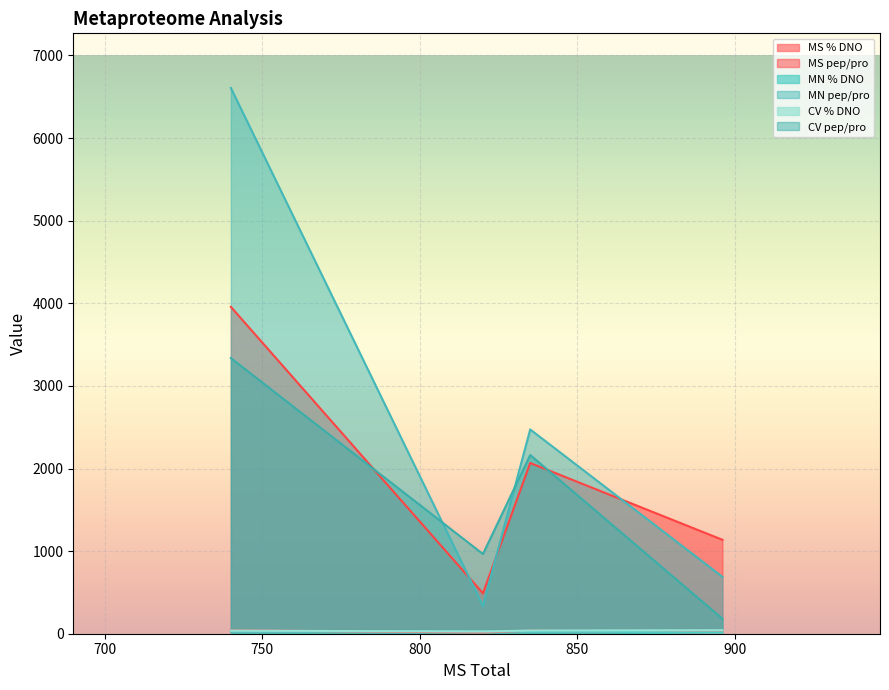

What is the maximum value for CV pep/pro?

3337.2